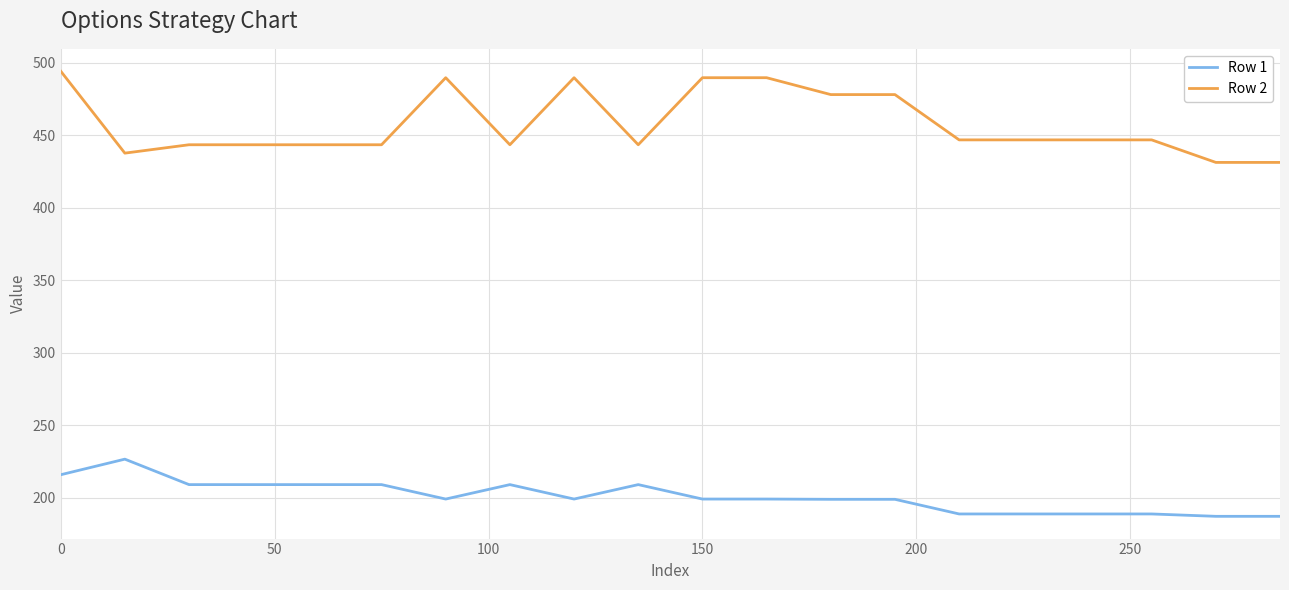

What is the highest value of the Row 1 series?

226.6